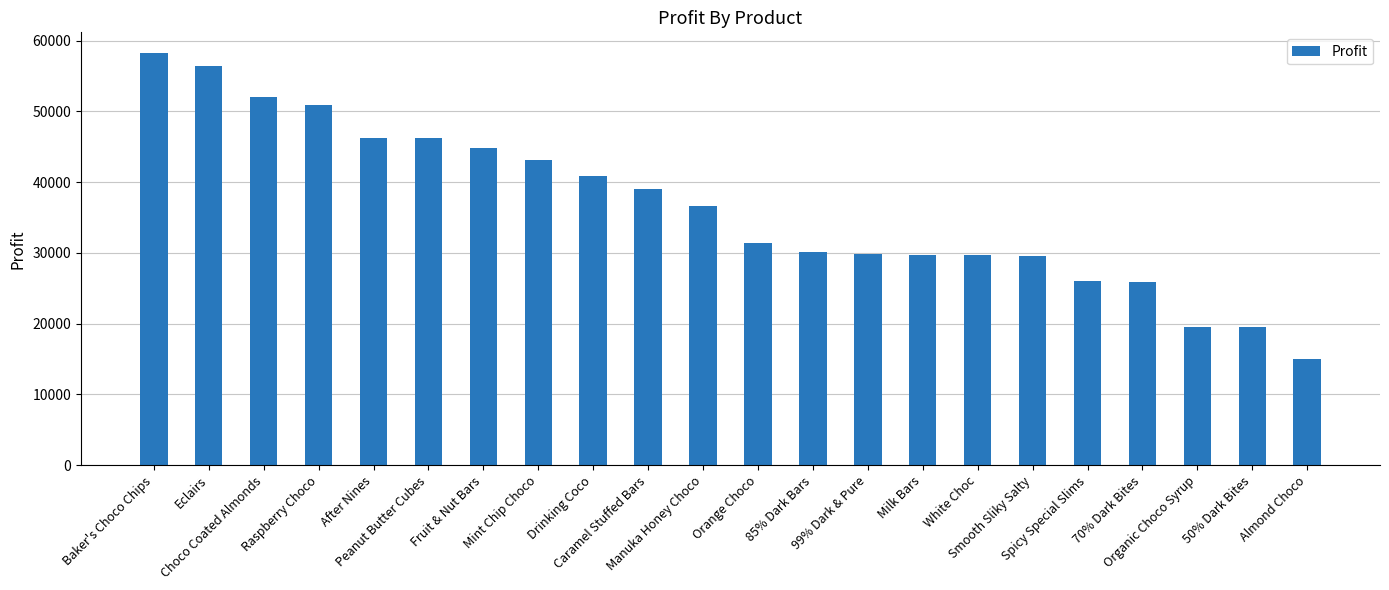

At which category does the chart reach its minimum across all series?

Almond Choco